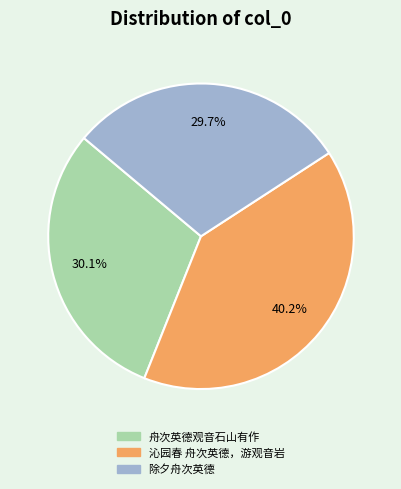

How many slices are in this pie chart?

3